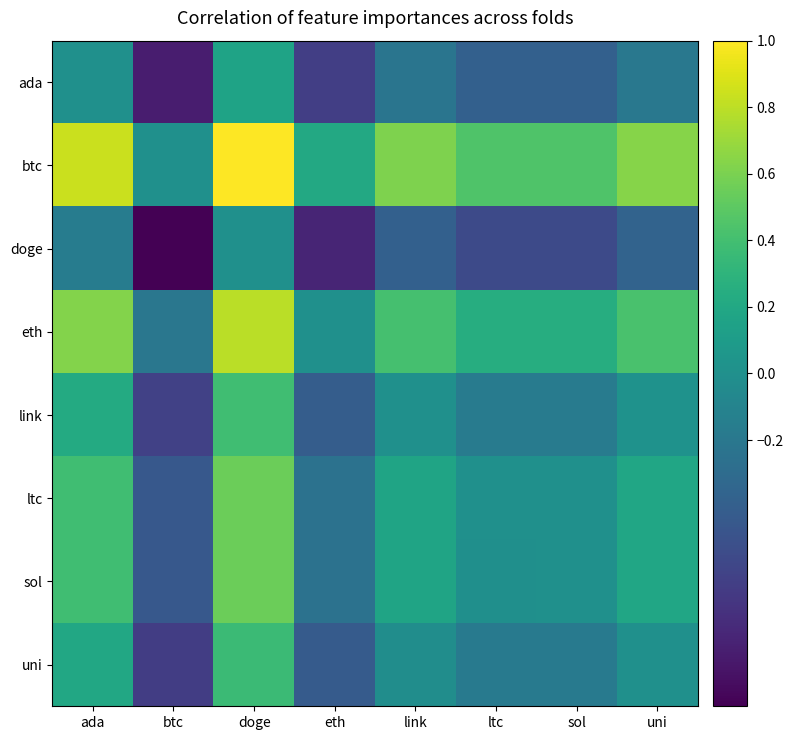

List the series in order of their peak value, highest first.

btc, eth, ltc, sol, link, uni, ada, doge